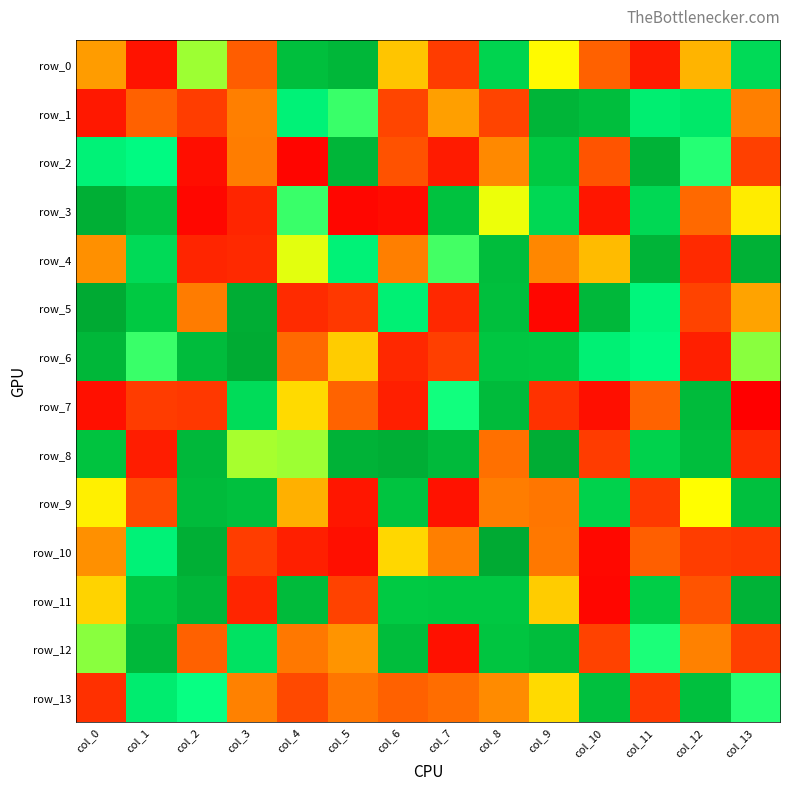

Is the value of row_6 at col_11 greater than the value of row_2 at col_1?

No